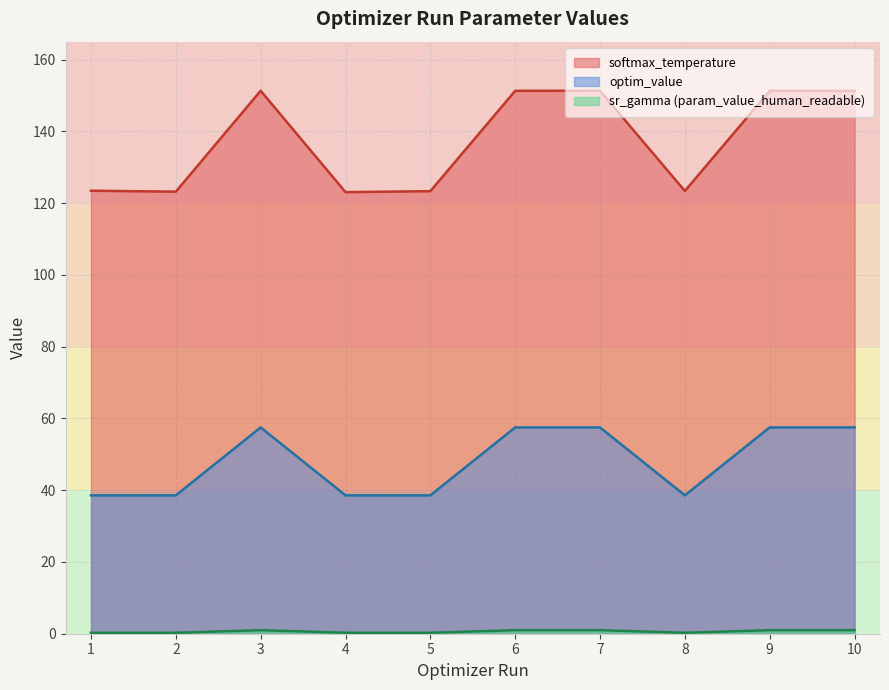

At which label does param_value_human_readable reach its peak?

7